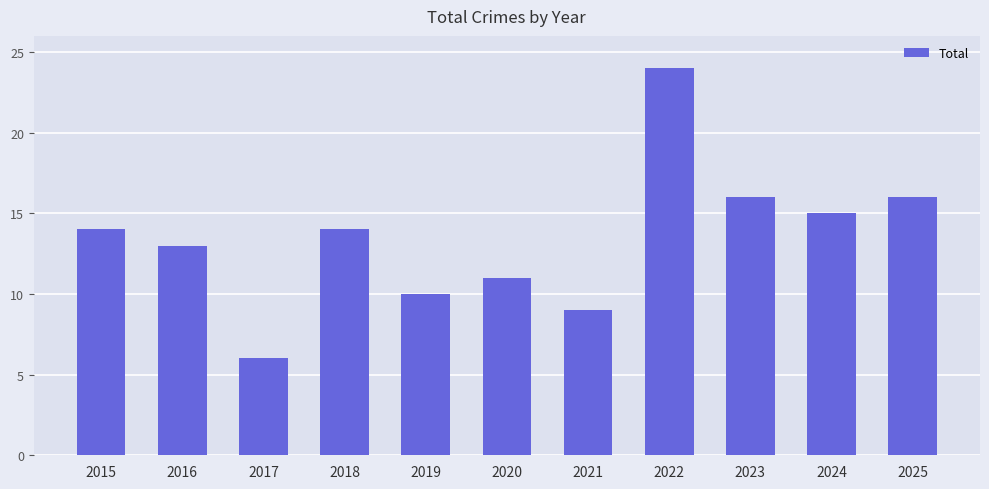

At which label is the value closest to 15?

2024